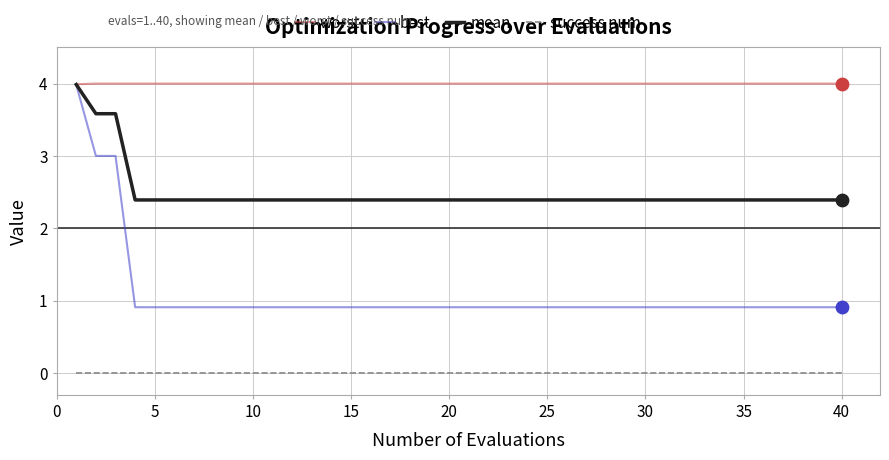

What are all the series names shown in the legend?

worst, best, mean, success num